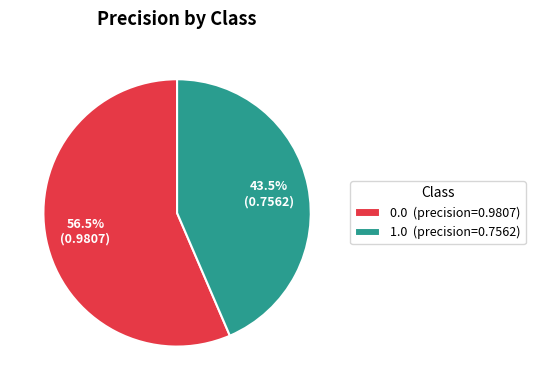

Count the number of slices in the pie.

2